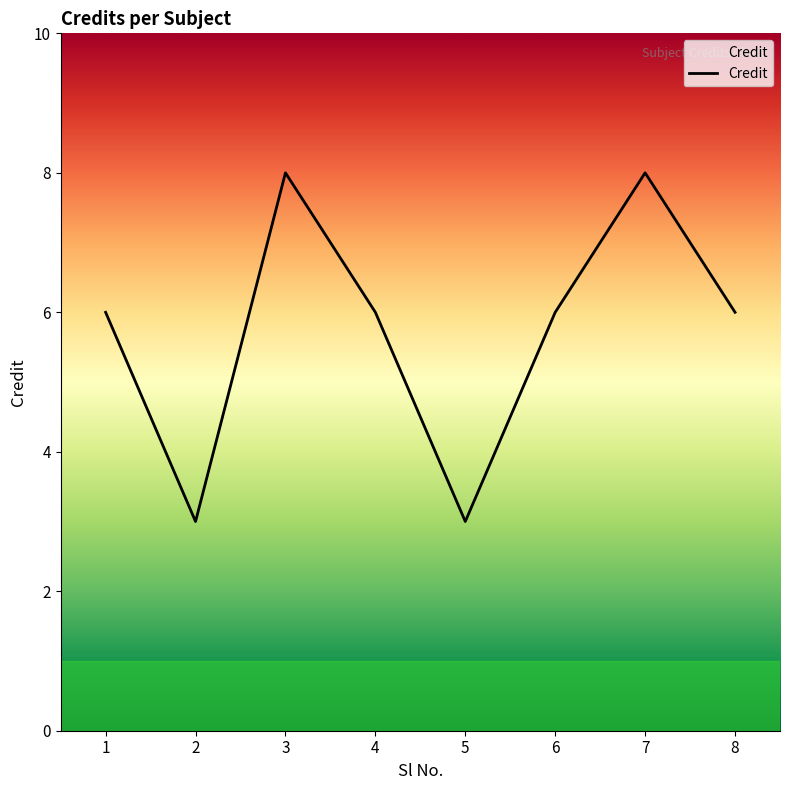

Is it true that the value at 1 is 6?

True